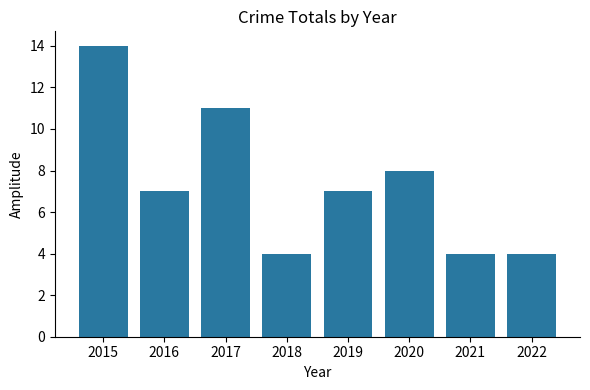

Reading left to right, list all the values displayed in this chart.

14	7	11	4	7	8	4	4